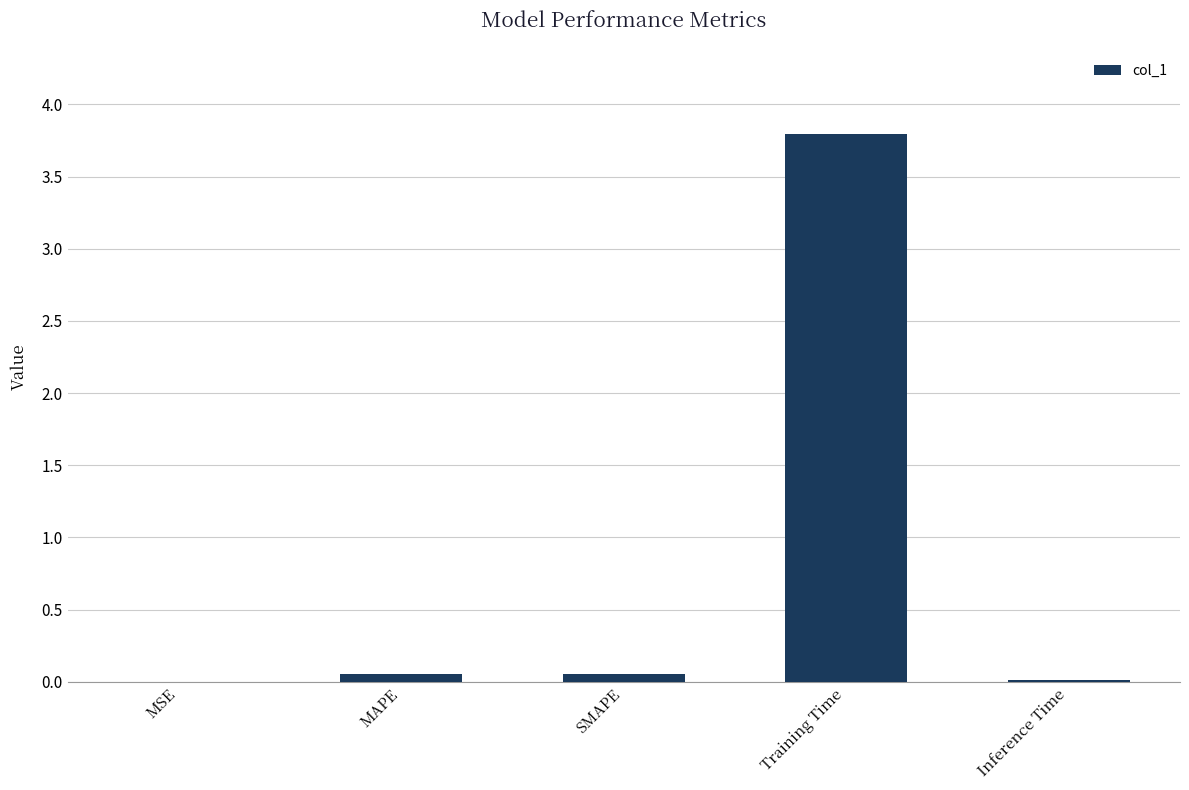

What is the maximum value shown in the chart?

3.8